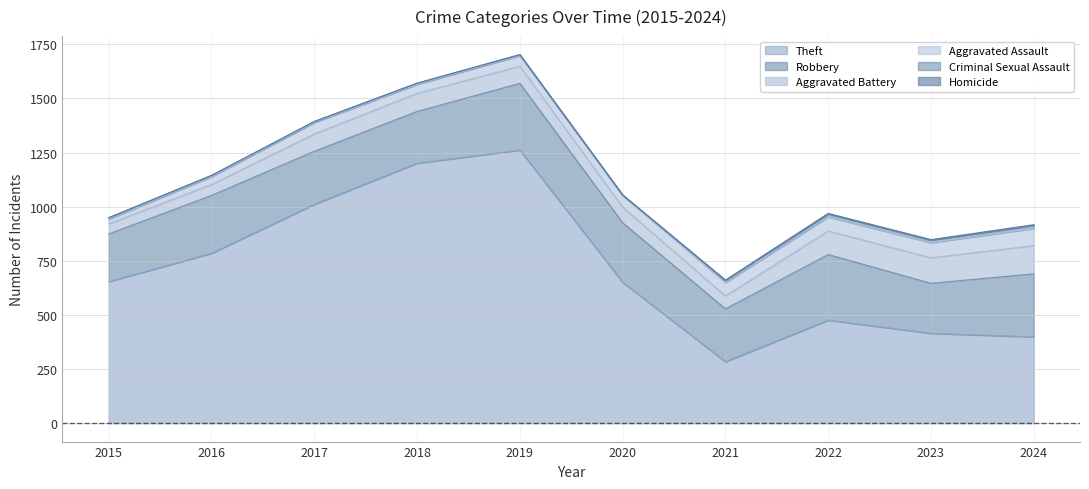

What is the average value of the Aggravated Battery series?

83